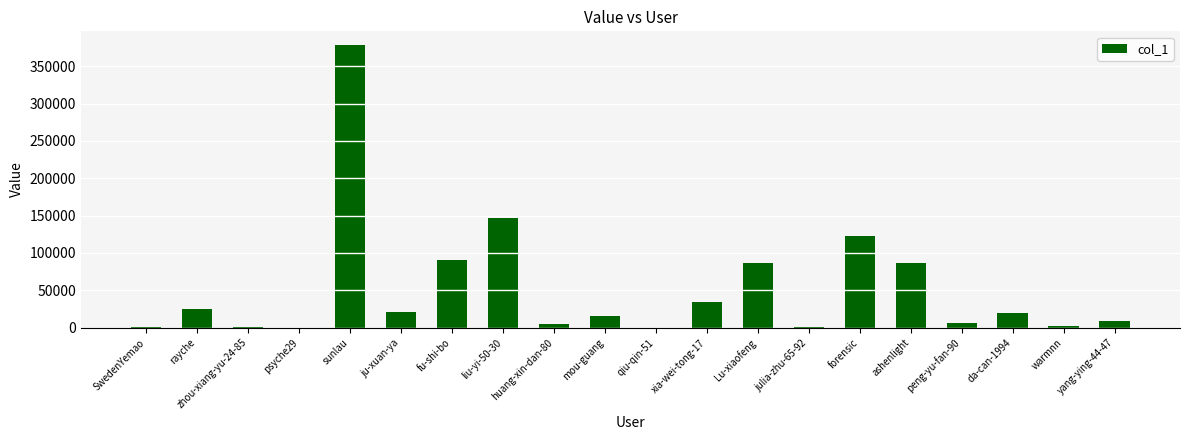

What is the ratio of the value at liu-yi-50-30 to the value at rayche?

5.8